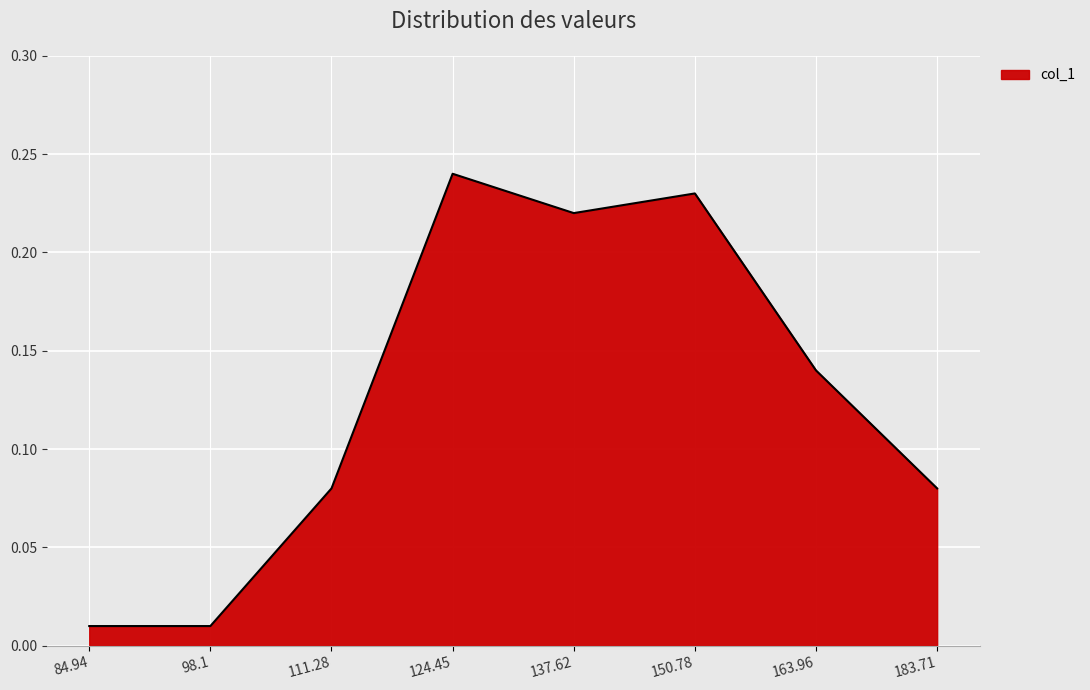

Between 137.62 and 98.1, which is larger?

137.62